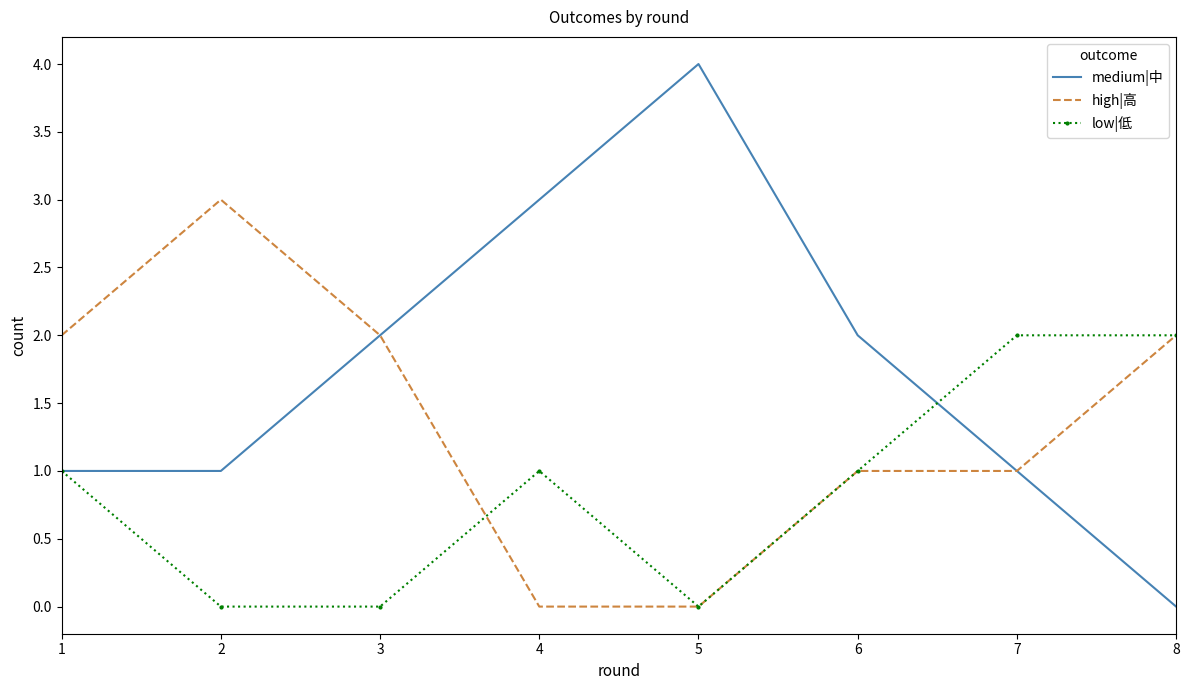

How many categories are shown in the chart?

8